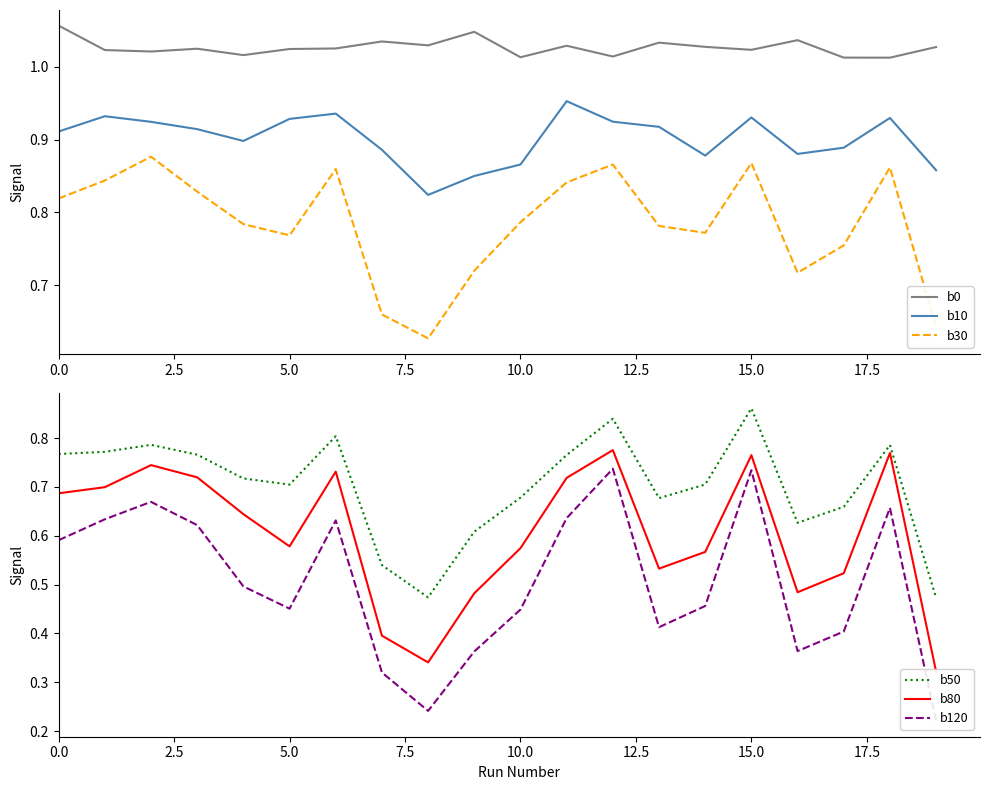

How many lines are shown in the chart?

6